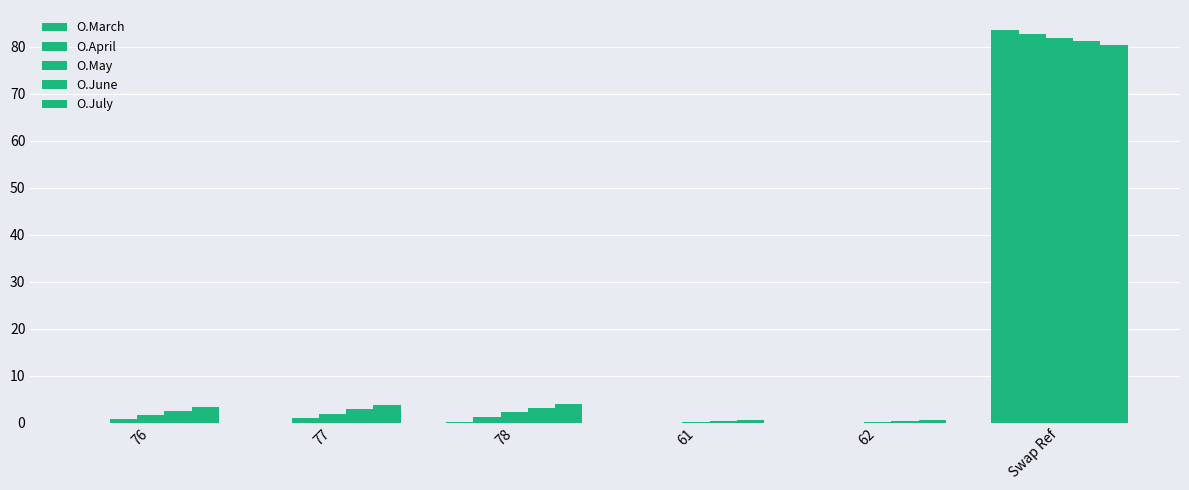

What is the total value across all series at Swap Ref?

410.1